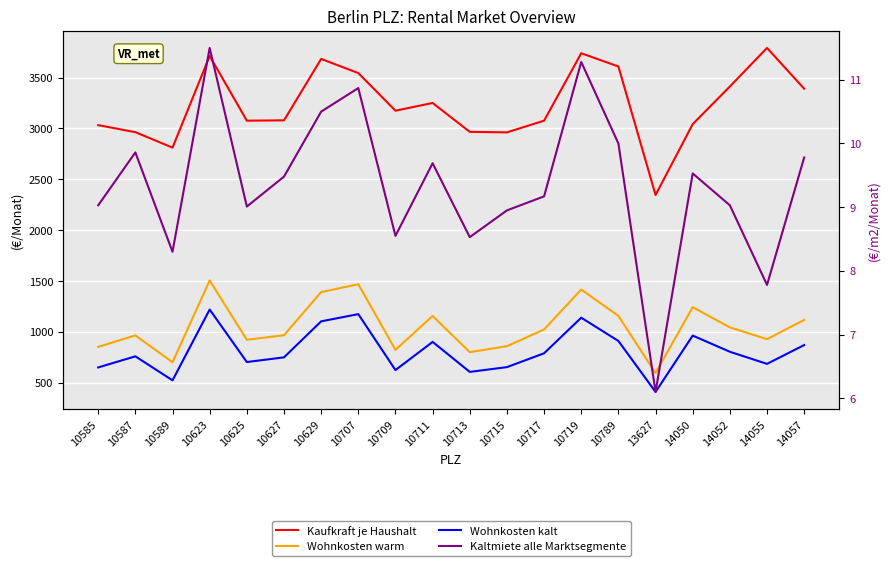

The value of Kaltmiete alle Marktsegmente at 10719 is 3.7. True or false?

False